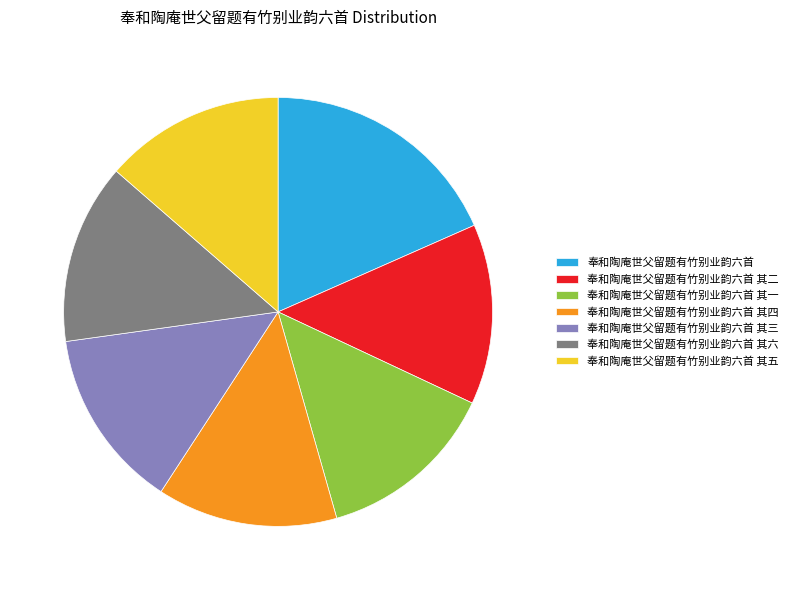

True or false: 奉和陶庵世父留题有竹别业韵六首 其二 accounts for 20% of the total.

False